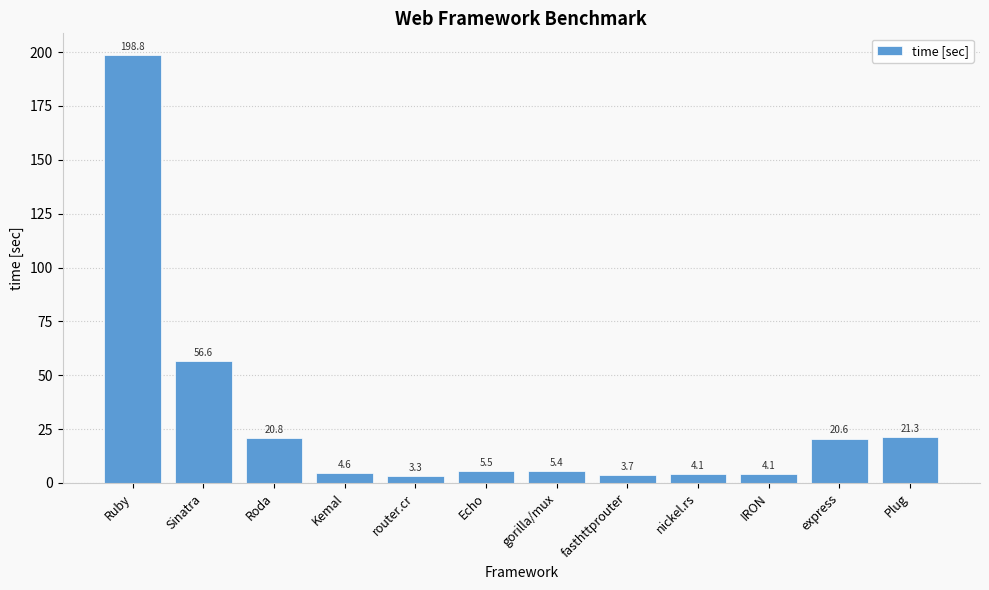

Reading left to right, extract all data points from this chart.

198.8	56.6	20.8	4.6	3.3	5.5	5.4	3.7	4.1	4.1	20.6	21.3